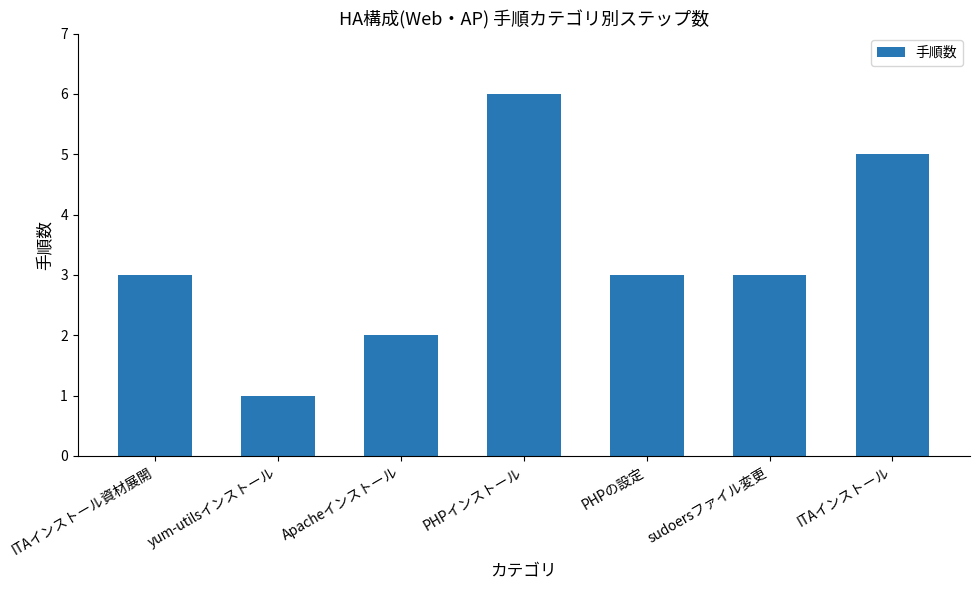

How many bars are there in total?

7